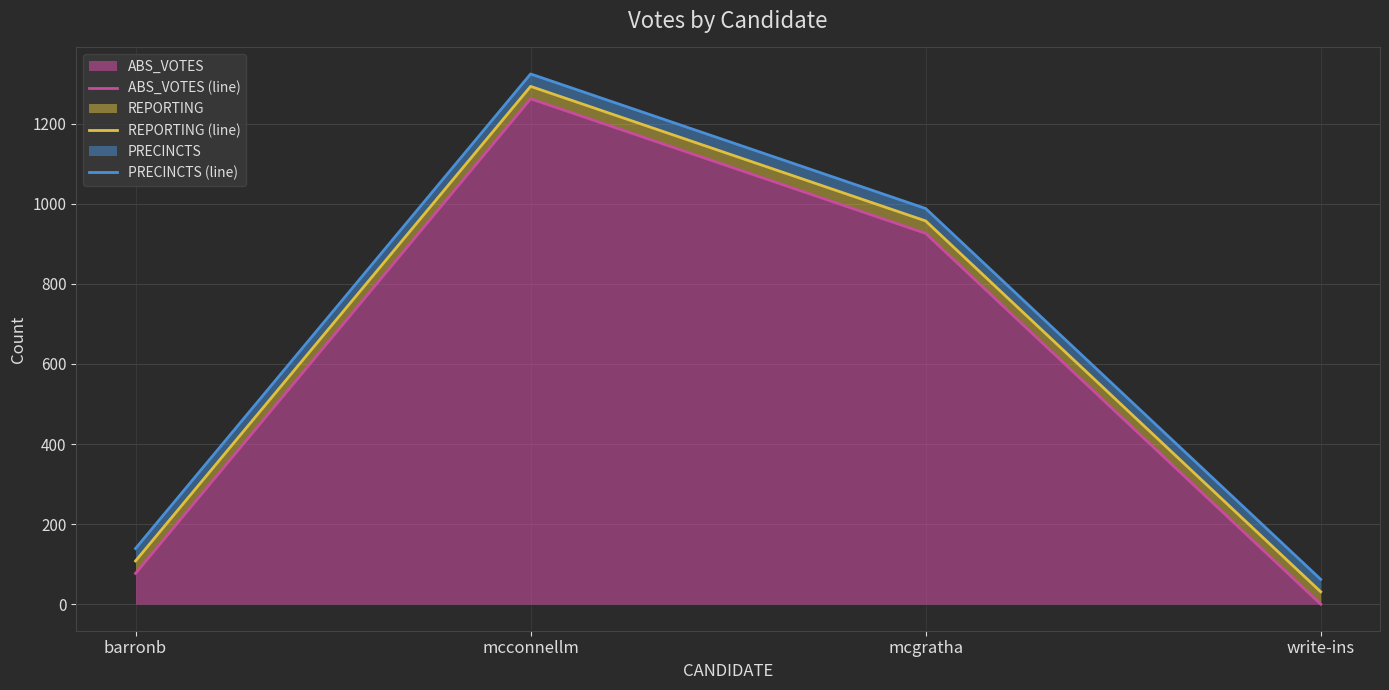

What are all the series names shown in the legend?

ABS_VOTES (line), REPORTING (line), PRECINCTS (line)